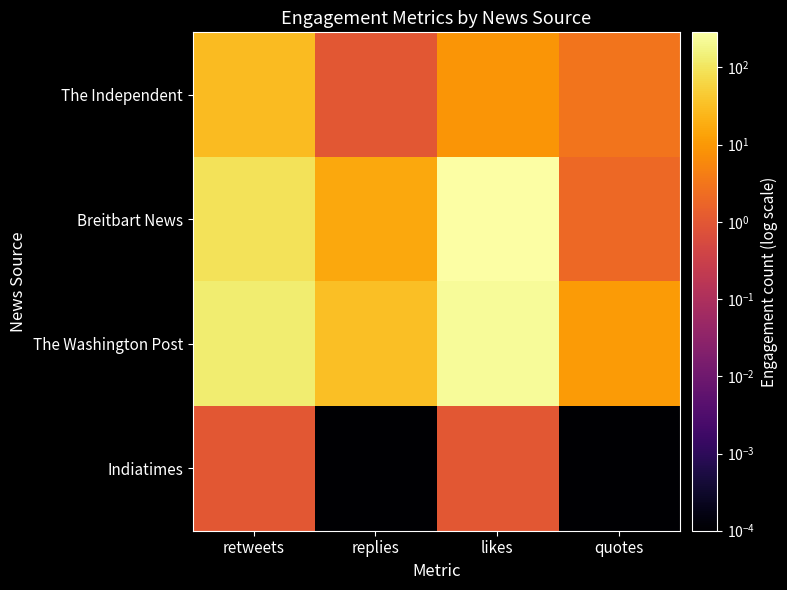

At likes, list the series in order from smallest to largest.

Indiatimes, The Independent, The Washington Post, Breitbart News